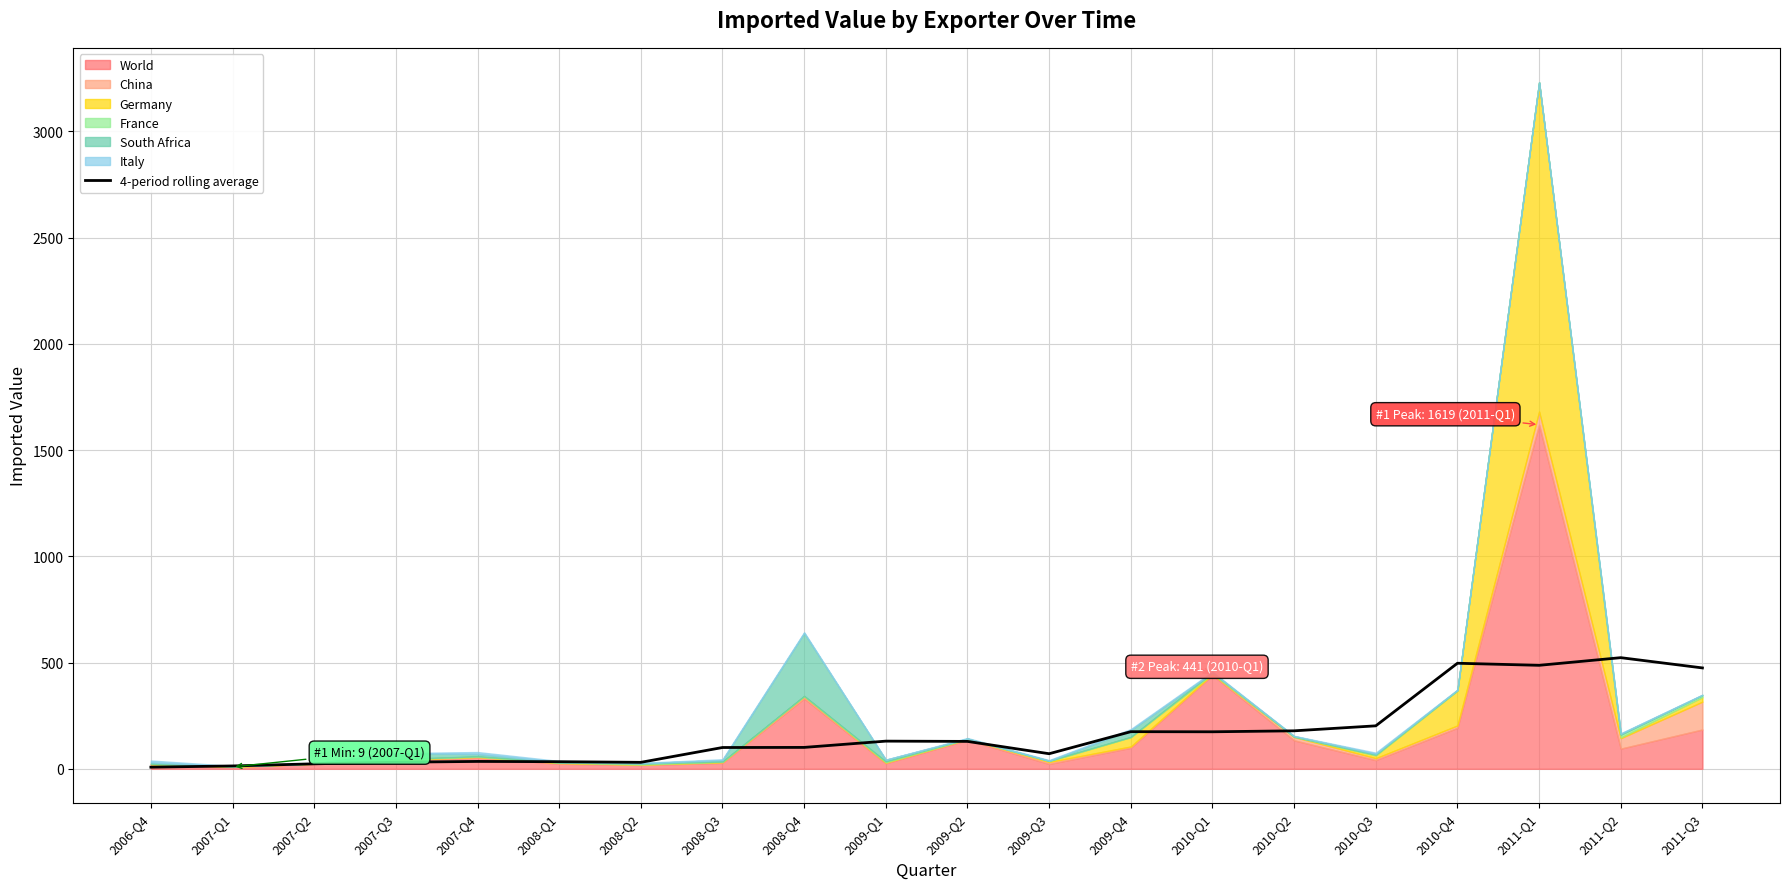

Reading right to left, transcribe all the data shown in this chart.

2011-Q3=474.8	2011-Q2=523.0	2011-Q1=487.0	2010-Q4=496.8	2010-Q3=202.2	2010-Q2=178.8	2010-Q1=174.2	2009-Q4=174.8	2009-Q3=71.0	2009-Q2=129.0	2009-Q1=130.2	2008-Q4=100.8	2008-Q3=100.2	2008-Q2=30.5	2008-Q1=33.5	2007-Q4=34.8	2007-Q3=31.0	2007-Q2=23.5	2007-Q1=13.5	2006-Q4=7.8